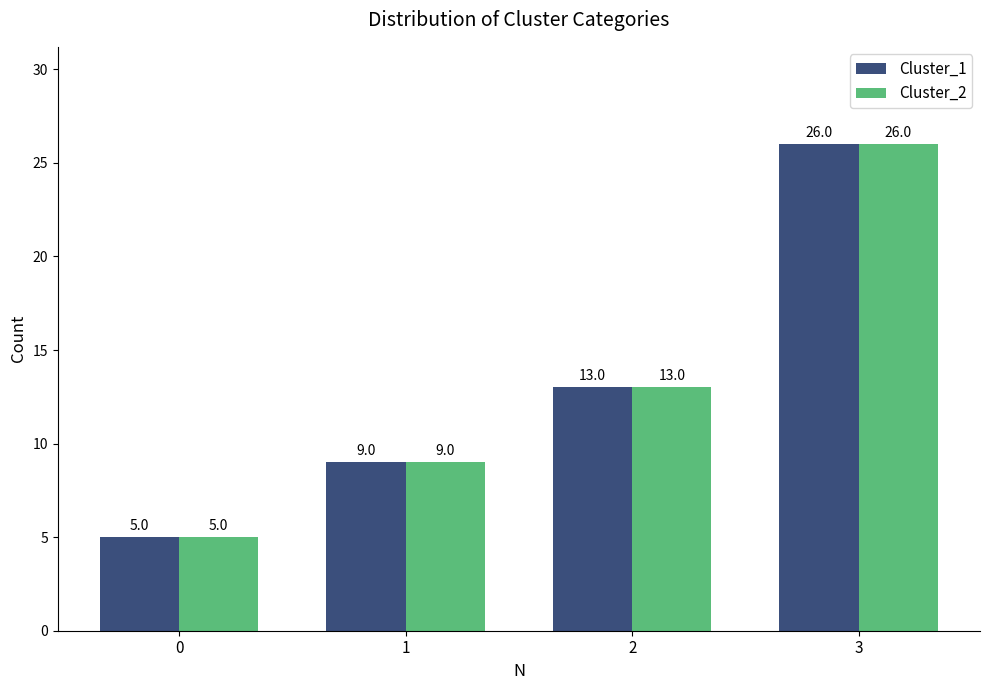

At which category is the sum across all series the highest?

3